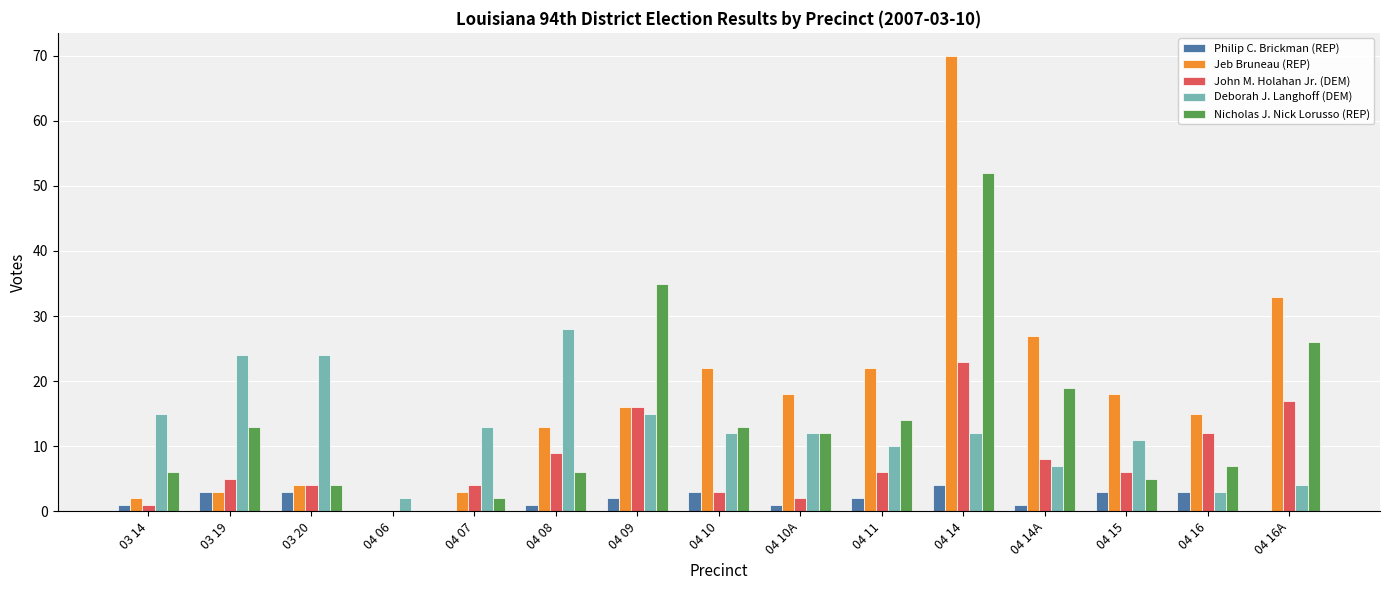

Count the number of data series in this chart.

5